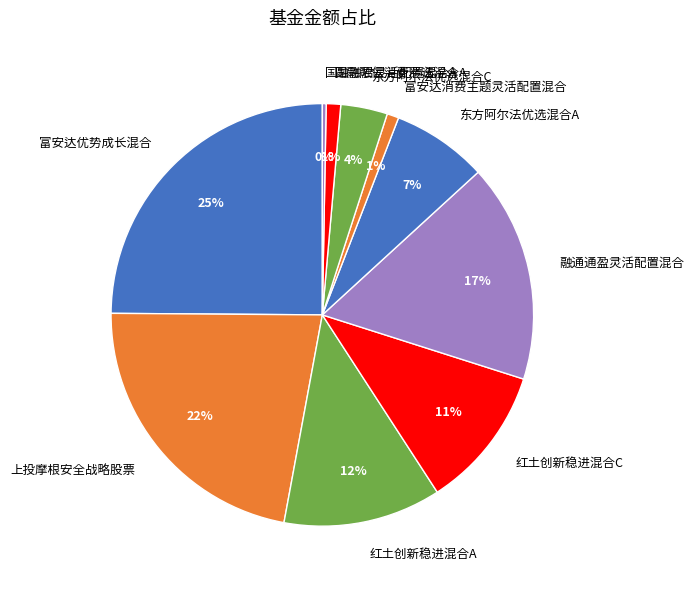

What is the smallest slice in the pie chart?

国融融君灵活配置混合A